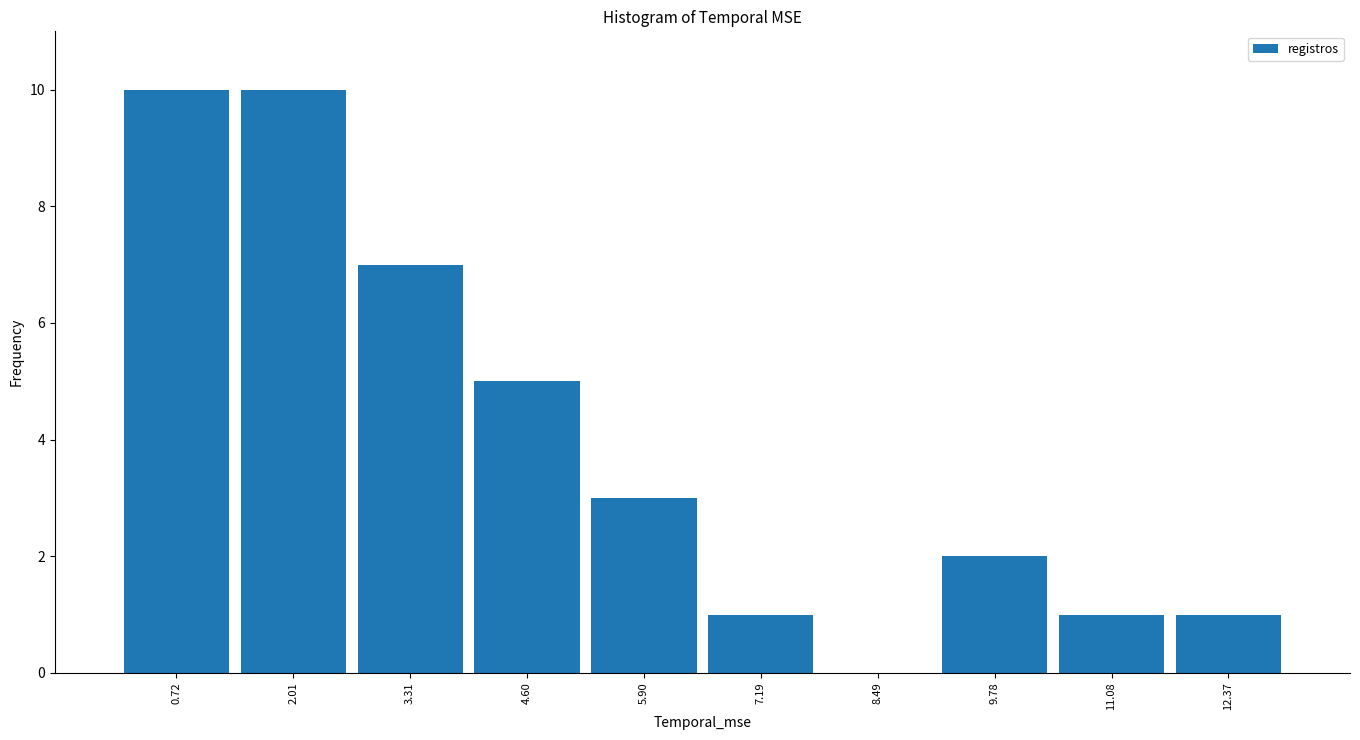

Reading left to right, transcribe this chart: for each bar, give the range it covers on the x-axis and its height. Neither the bar edges nor the heights are printed on the chart, so give them approximately, as read against the axes.

0.0 to 1.4: 10
1.4 to 2.6: 10
2.6 to 4.0: 7
4.0 to 5.2: 5
5.2 to 6.6: 3
6.6 to 7.8: 1
7.8 to 9.2: 0
9.2 to 10.4: 2
10.4 to 11.8: 1
11.8 to 13.0: 1